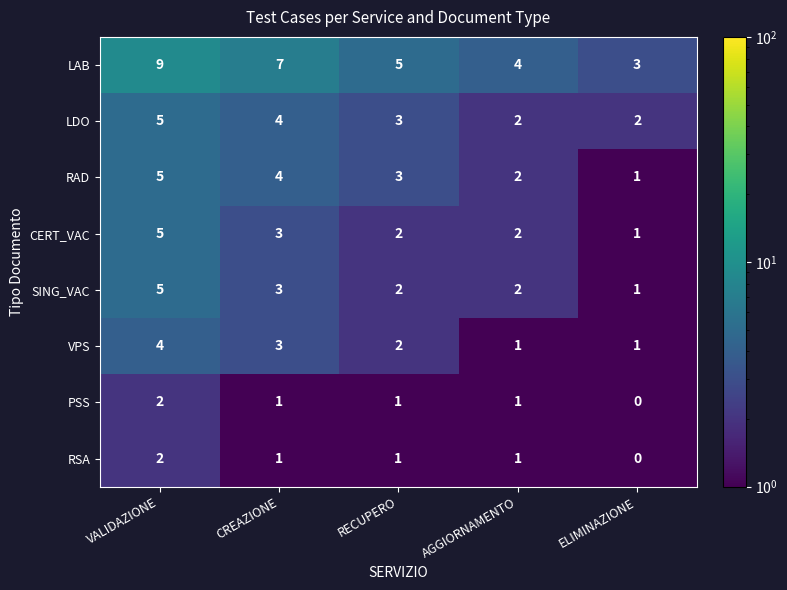

What is the average value of the LAB series?

6